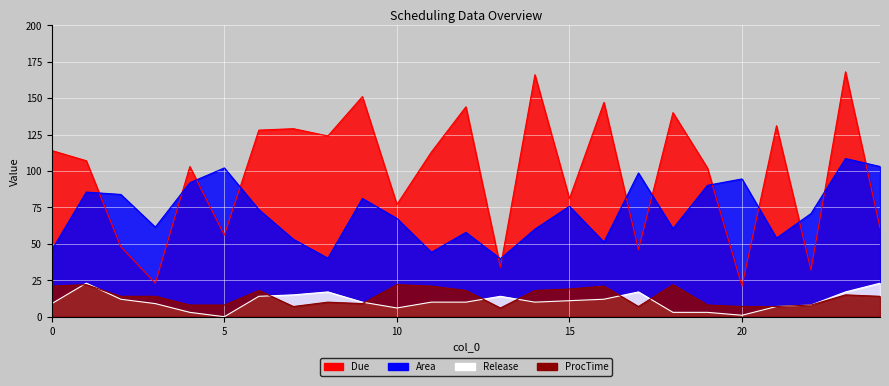

List the series in order of their peak value, lowest first.

ProcTime, Release, Area, Due